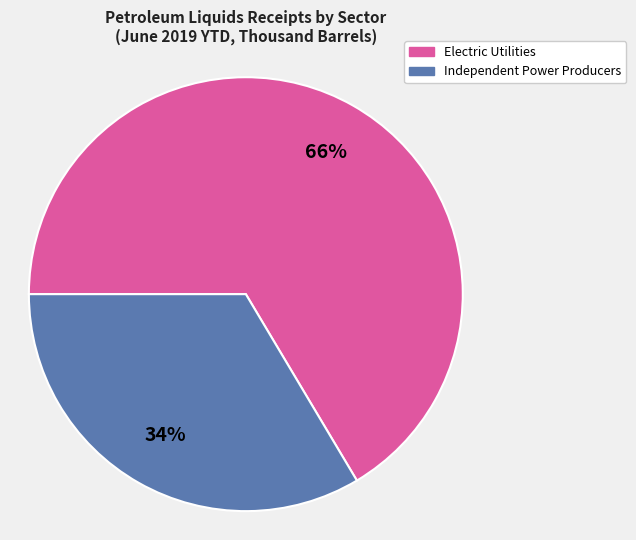

Is there a majority slice in this chart?

Yes